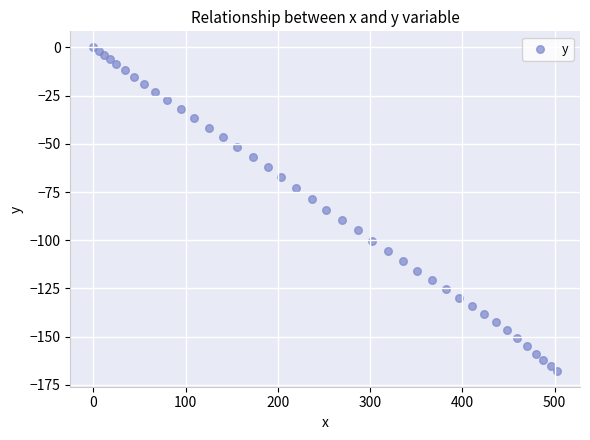

What is the range of Y values (max minus min)?

167.6